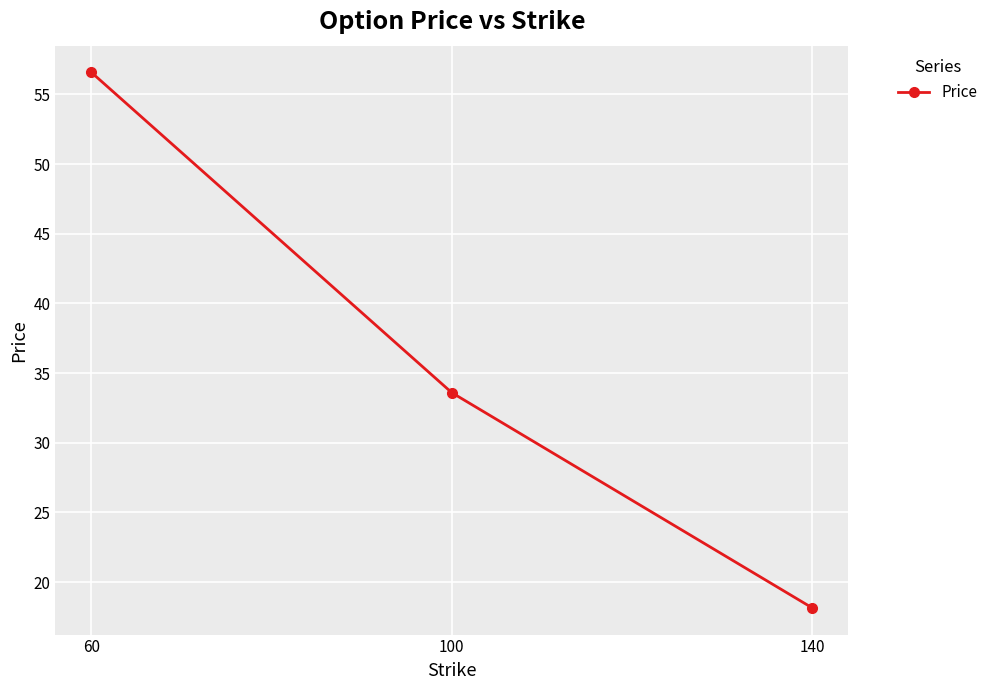

What is the sum of the values at 100 and 140?

51.8